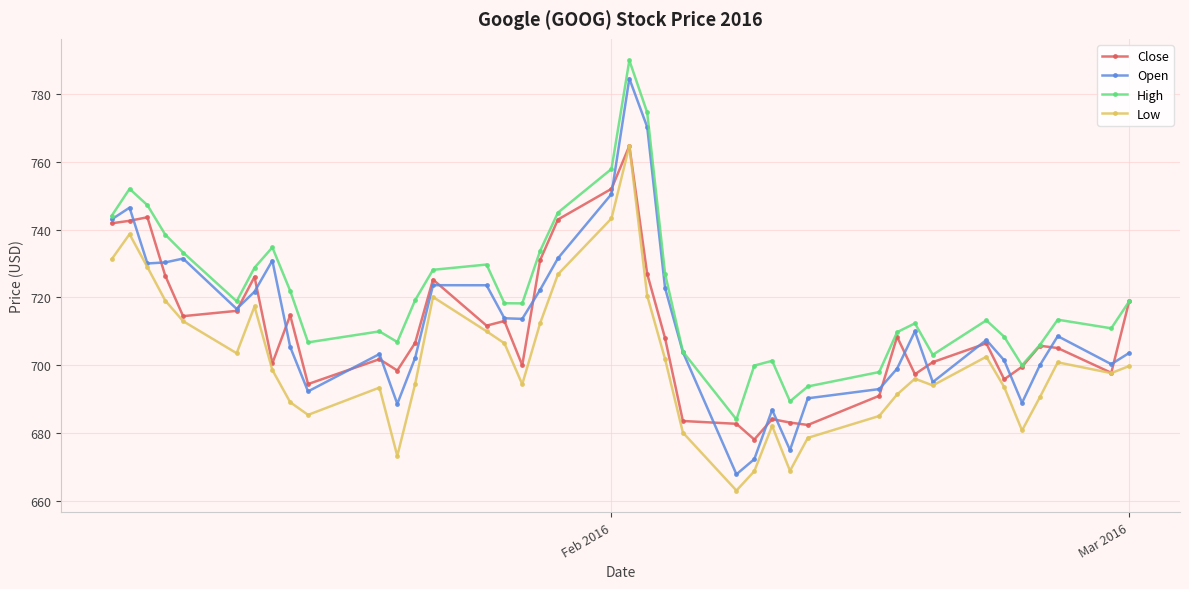

True or false: Low has more than 2 interior local peaks.

True